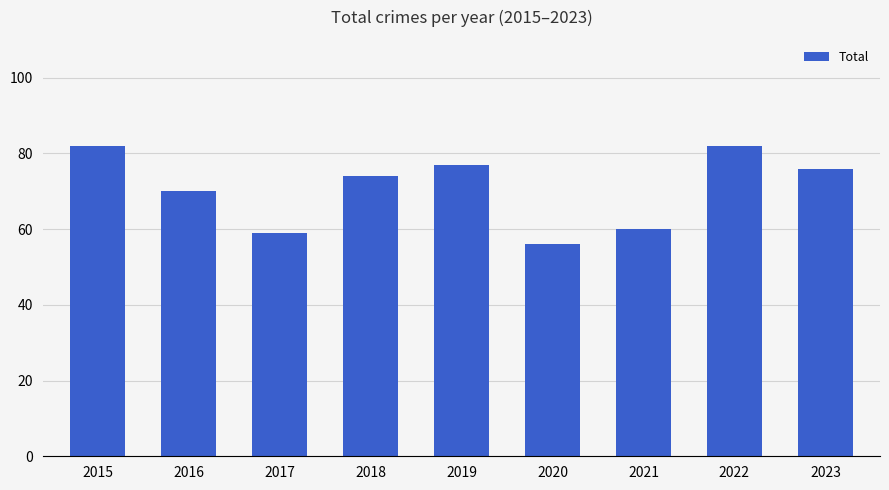

What is the ratio of the value at 2021 to the value at 2023?

0.8